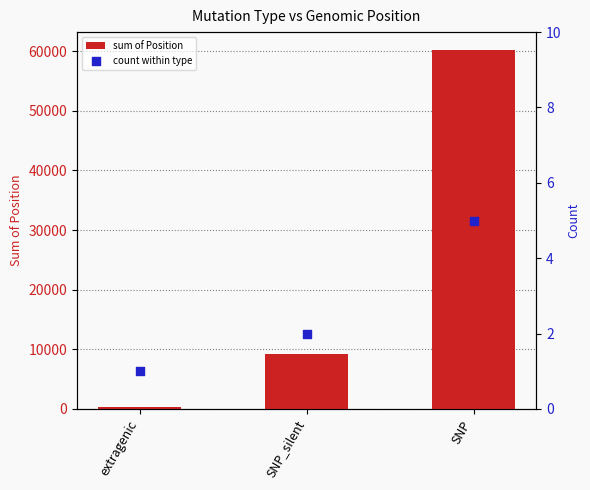

Which series has the largest total across all categories?

sum of Position